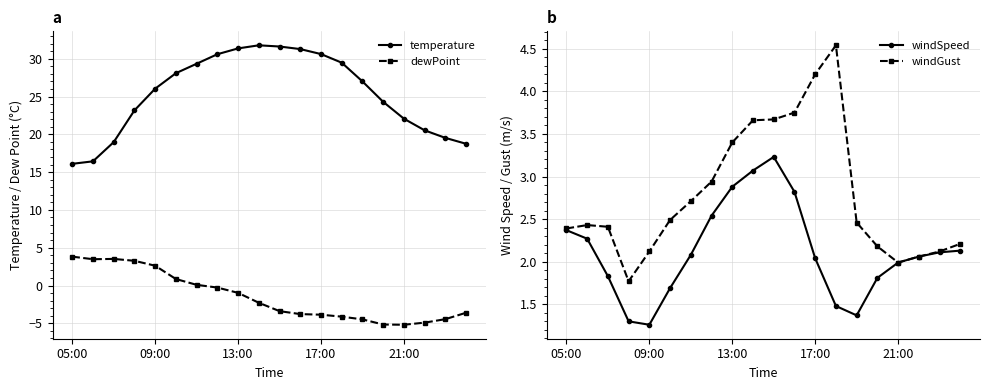

How many values in the temperature series are below 27?

10